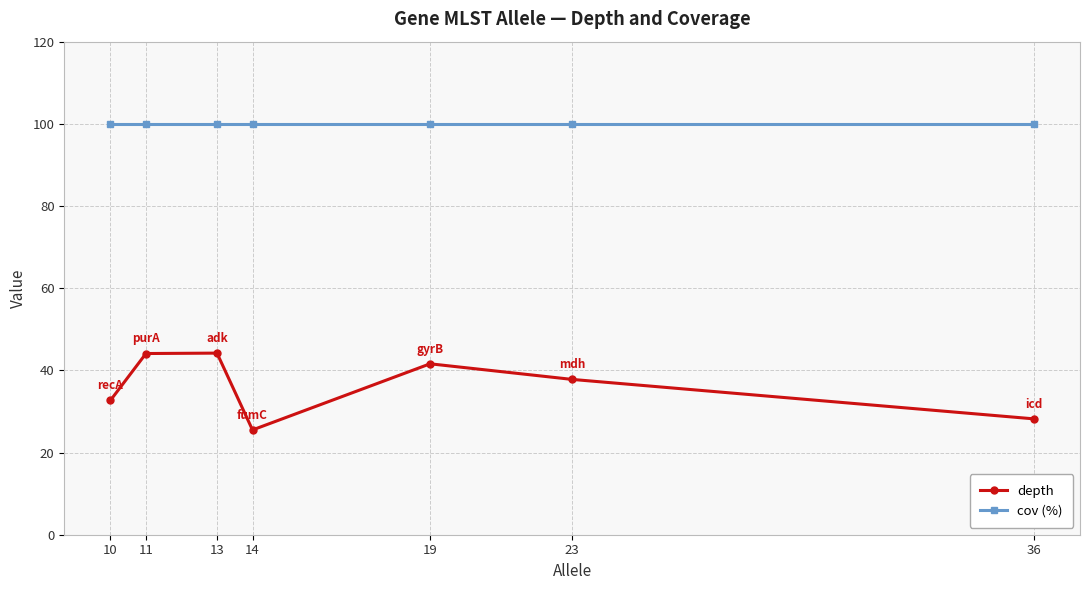

What is the minimum value for cov (%)?

100.0